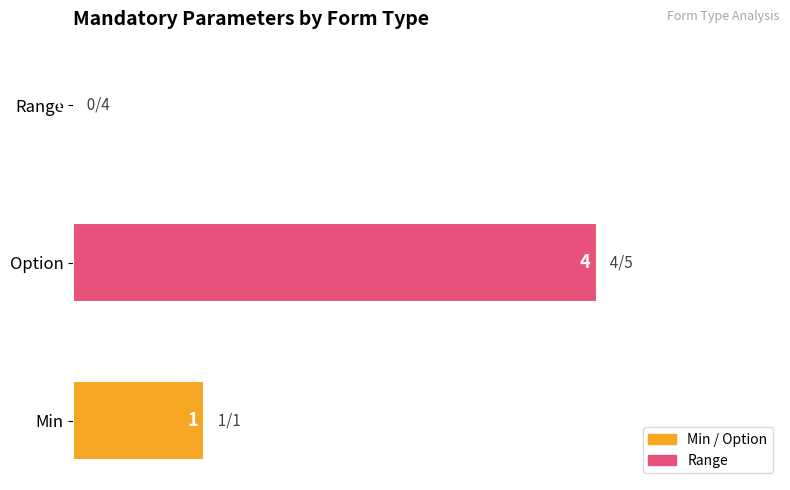

At which label is the value closest to 2?

Min